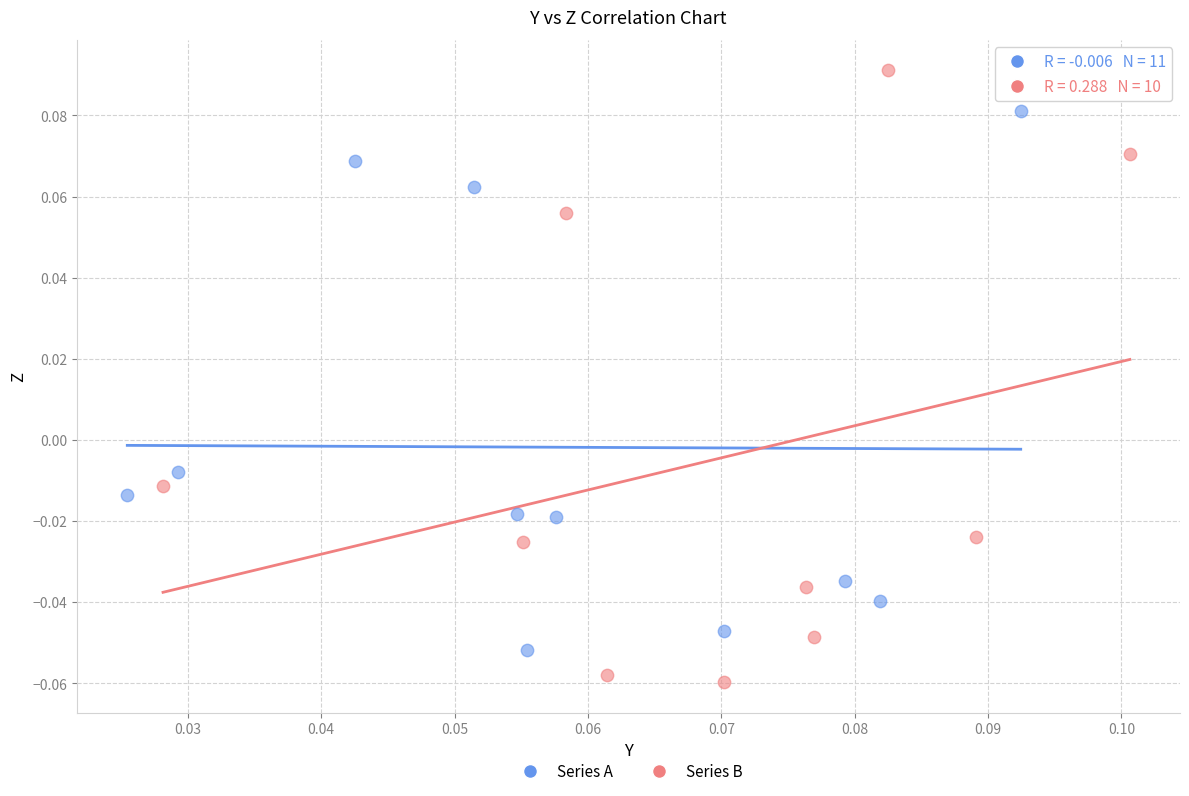

Which series contains the highest Y value?

Series B